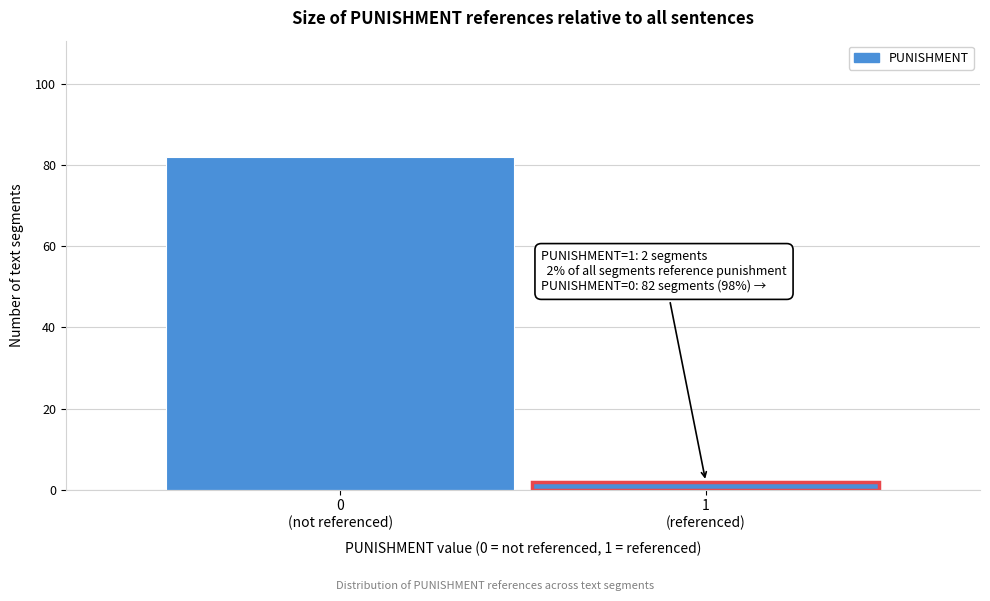

Reading right to left, extract all data points from this chart.

2	82